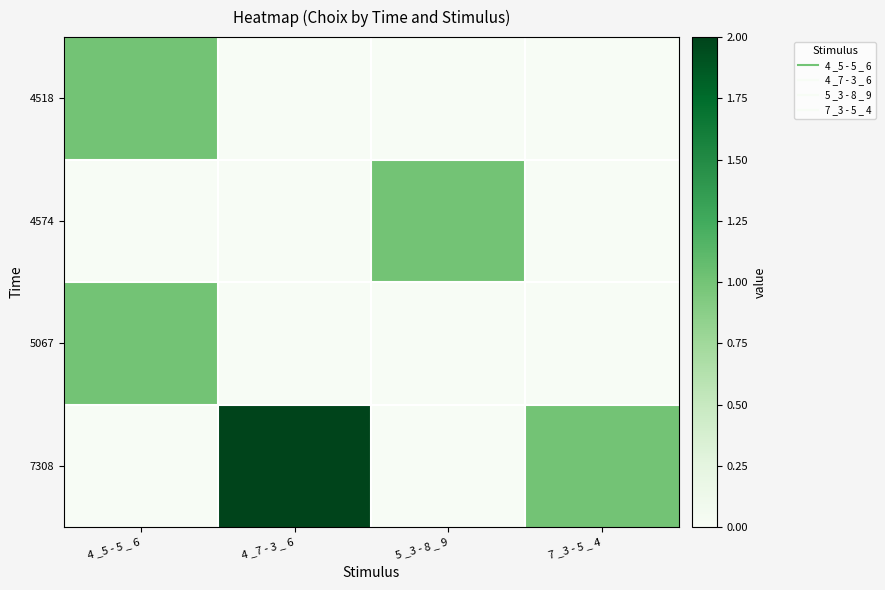

Between 5 _3 - 8 _ 9 and 7 _3 - 5 _ 4, which is larger?

5 _3 - 8 _ 9